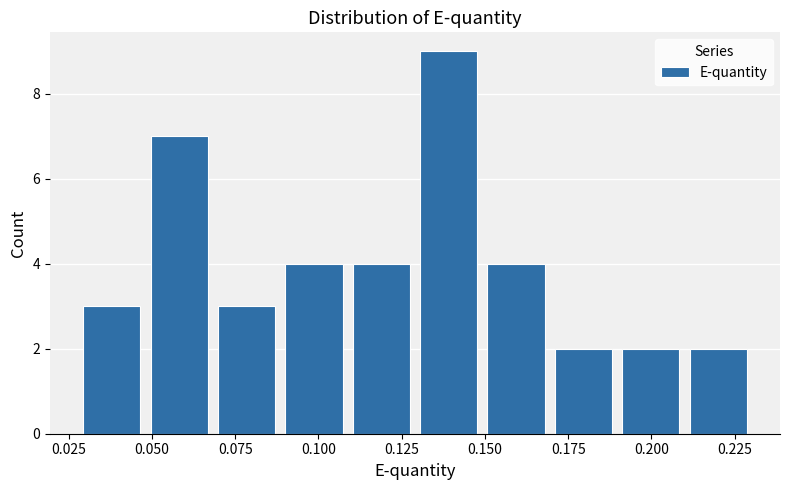

Which range on the x-axis has the tallest bar?

0.13 to 0.15